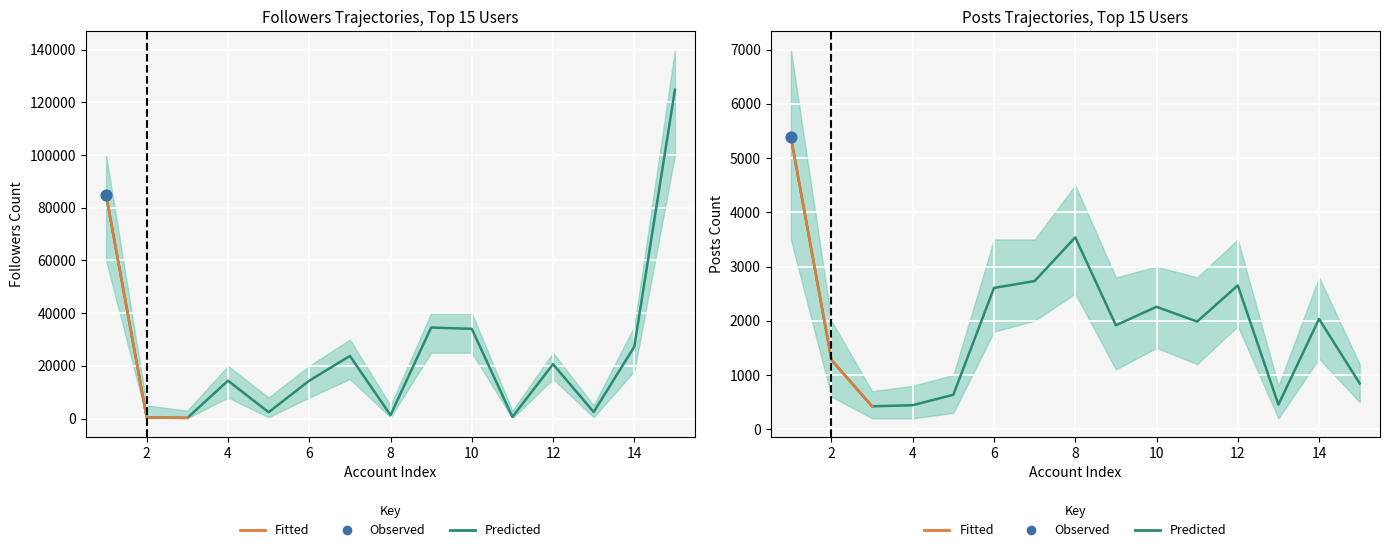

At how many categories does at least one series exceed 52204?

2